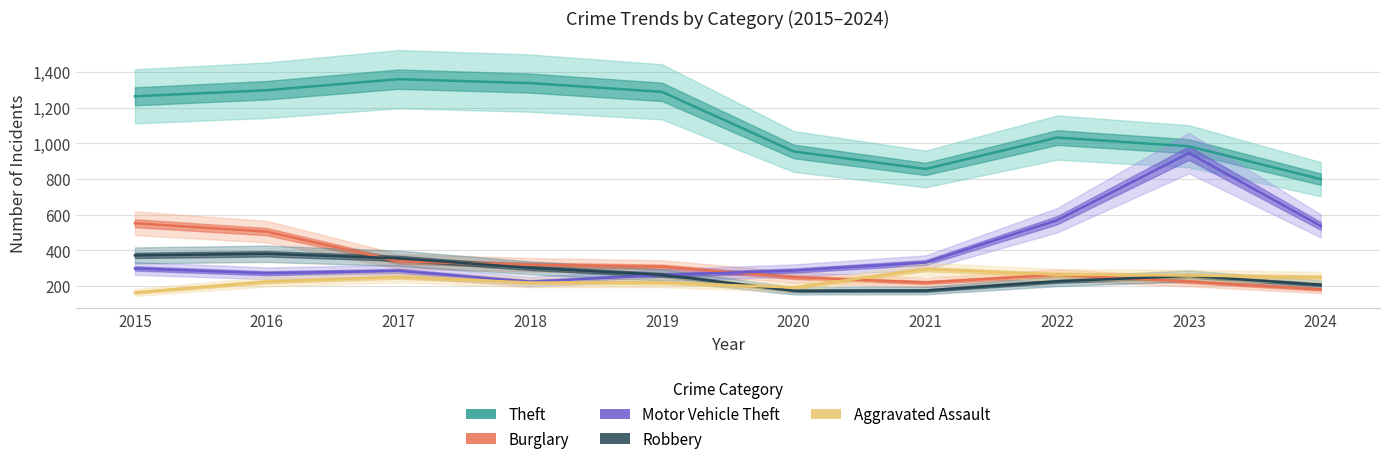

Reading left to right, extract all data points from this chart.

Theft: 2015=1263	2016=1297	2017=1359	2018=1337	2019=1288	2020=954	2021=856	2022=1032	2023=983	2024=799
Burglary: 2015=552	2016=505	2017=339	2018=319	2019=308	2020=250	2021=220	2022=263	2023=226	2024=182
Motor Vehicle Theft: 2015=299	2016=272	2017=285	2018=225	2019=262	2020=287	2021=332	2022=569	2023=945	2024=537
Robbery: 2015=372	2016=381	2017=356	2018=302	2019=263	2020=174	2021=175	2022=227	2023=257	2024=208
Aggravated Assault: 2015=164	2016=225	2017=251	2018=220	2019=220	2020=192	2021=295	2022=264	2023=259	2024=250